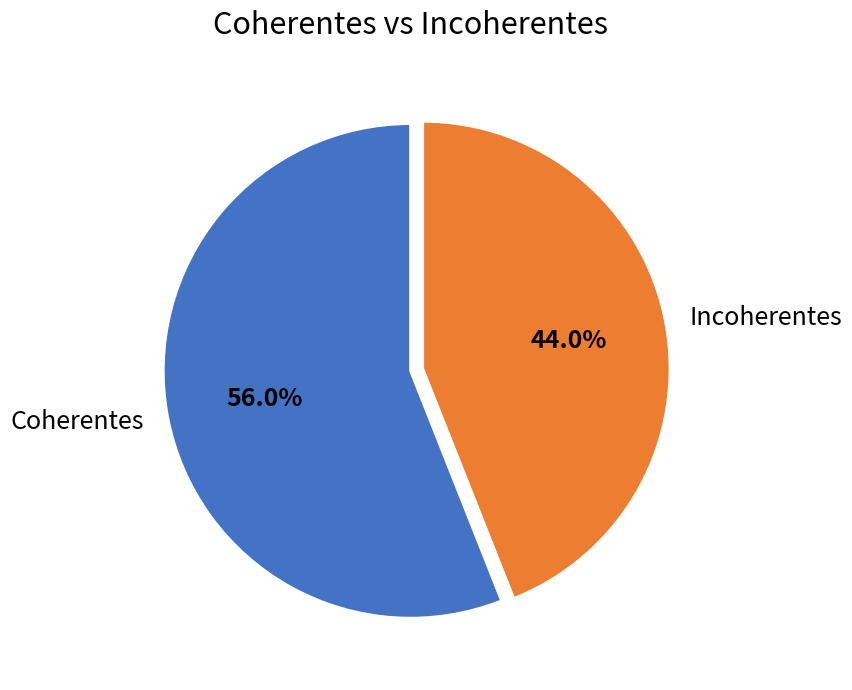

What percentage is the Coherentes slice, to the nearest percent?

56%